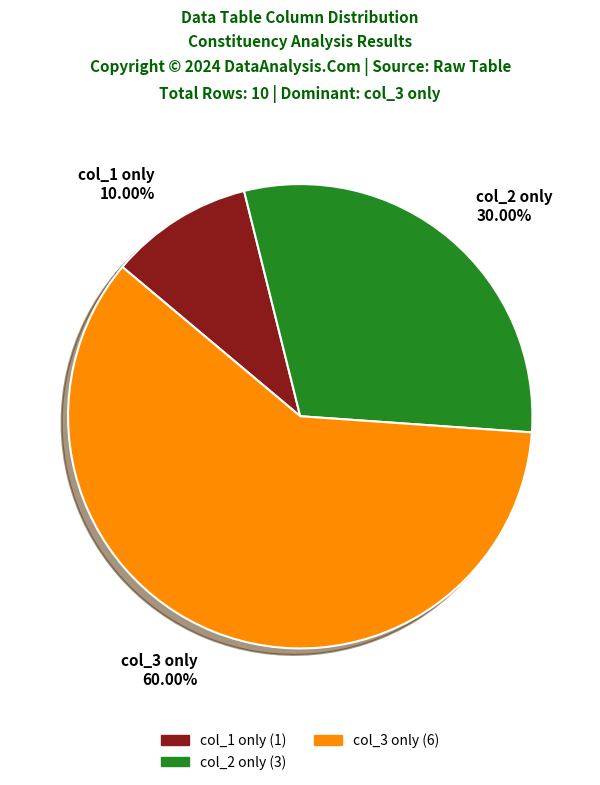

Rank the categories by value from lowest to highest.

col_1 only (1), col_2 only (3), col_3 only (6)